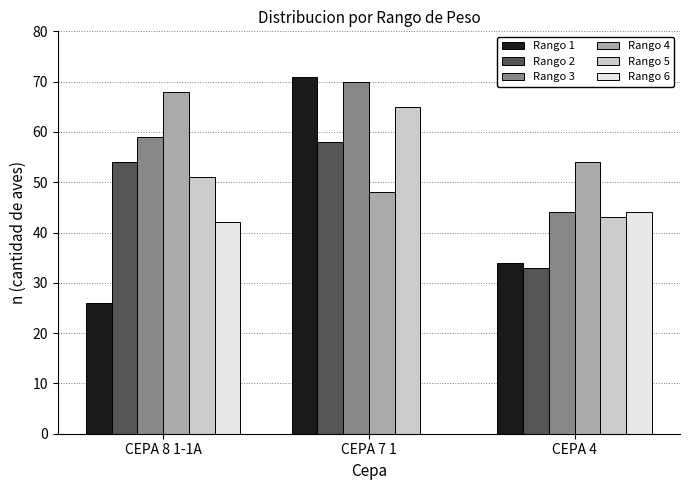

Is the value of Rango 1 at CEPA 4 greater than the value of Rango 4 at CEPA 7 1?

No